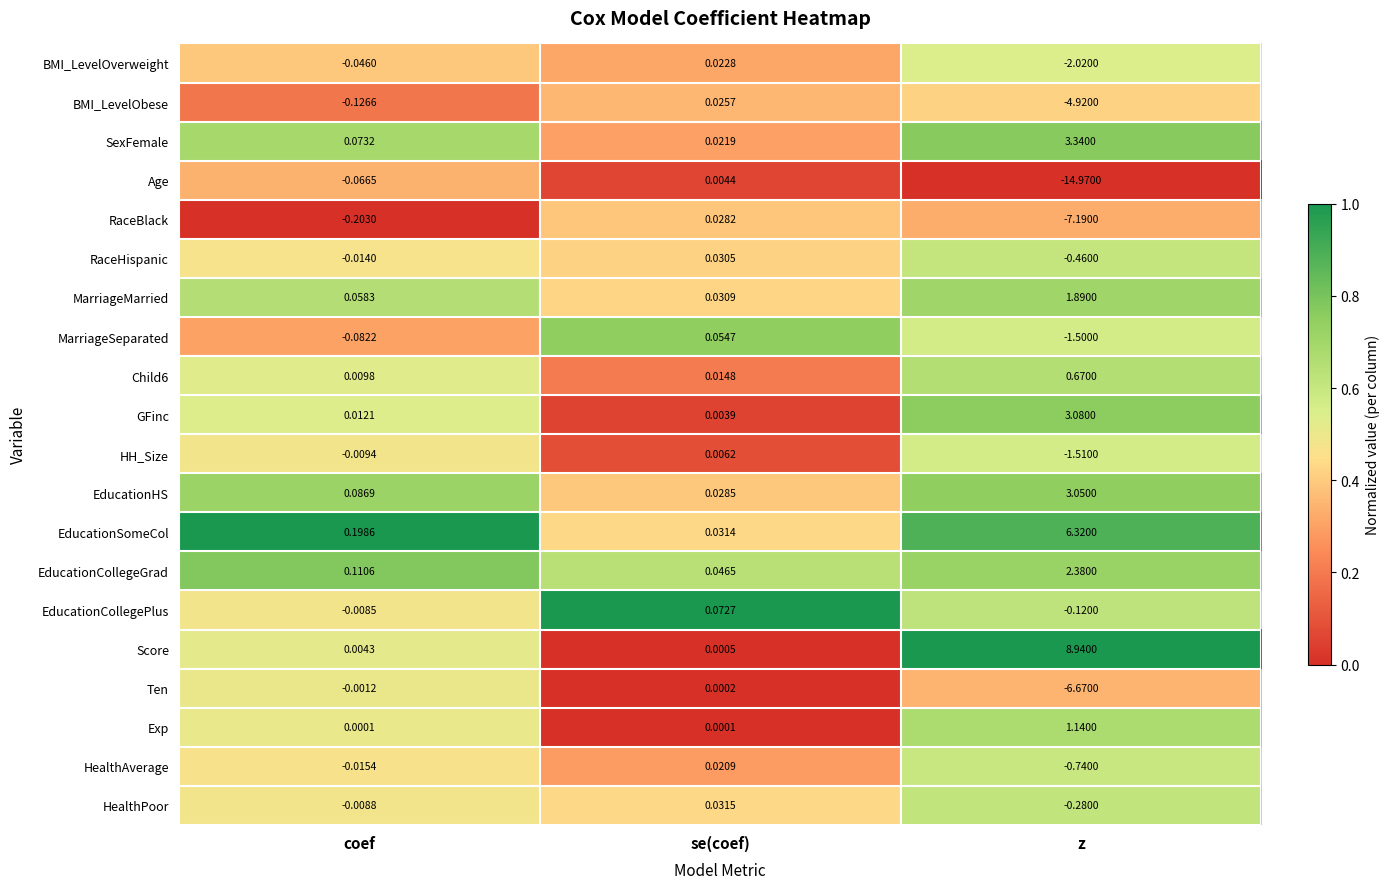

Is the value of EducationSomeCol at coef greater than the value of HH_Size at z?

Yes